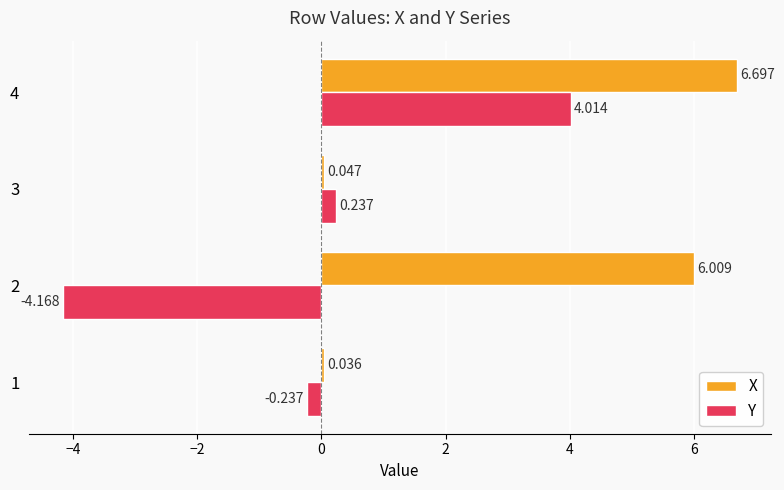

Rank the series at 2 from highest to lowest value.

X, Y